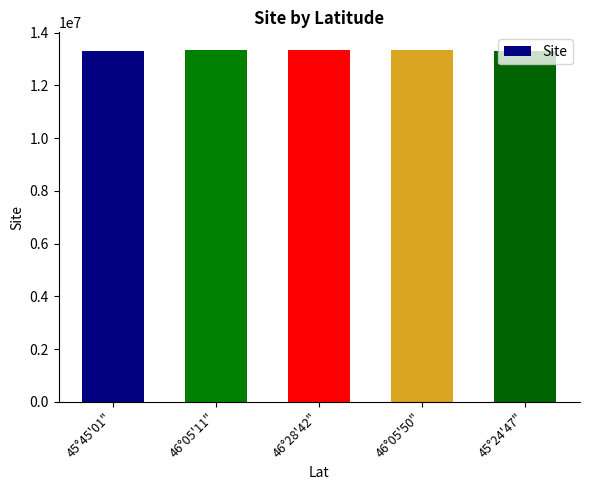

Is it true that the value at 45°24'47" is 23194394?

False